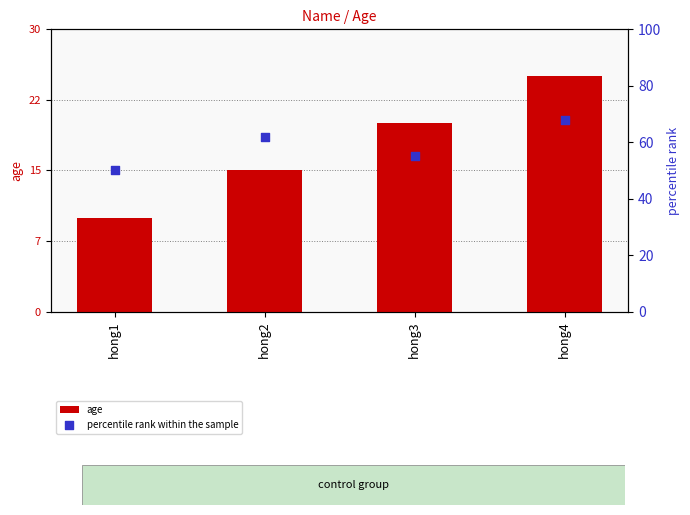

Which series has the largest Y range (max minus min)?

percentile rank within the sample